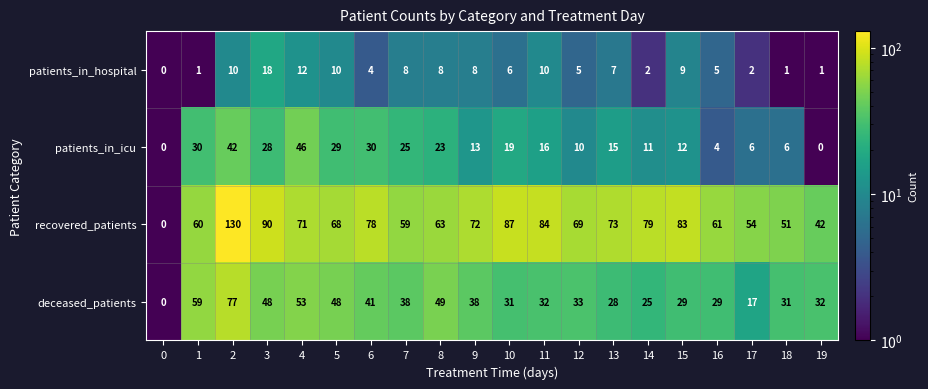

Which series has the largest range (max minus min)?

recovered_patients